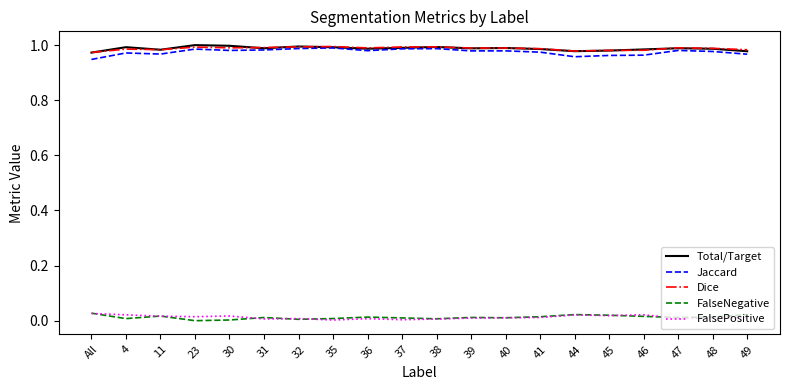

True or false: Jaccard and FalseNegative intersect in this chart.

False